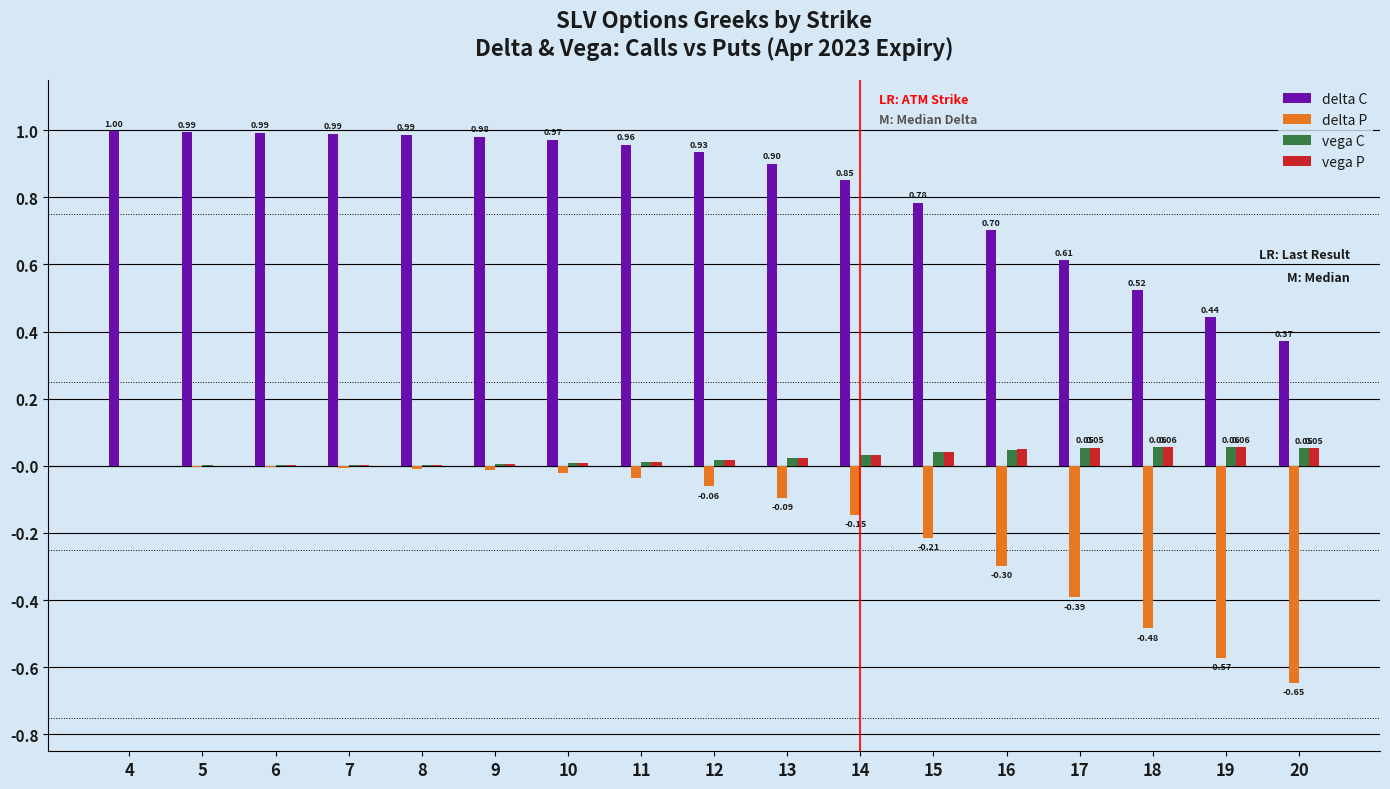

How many categories are shown in the chart?

17